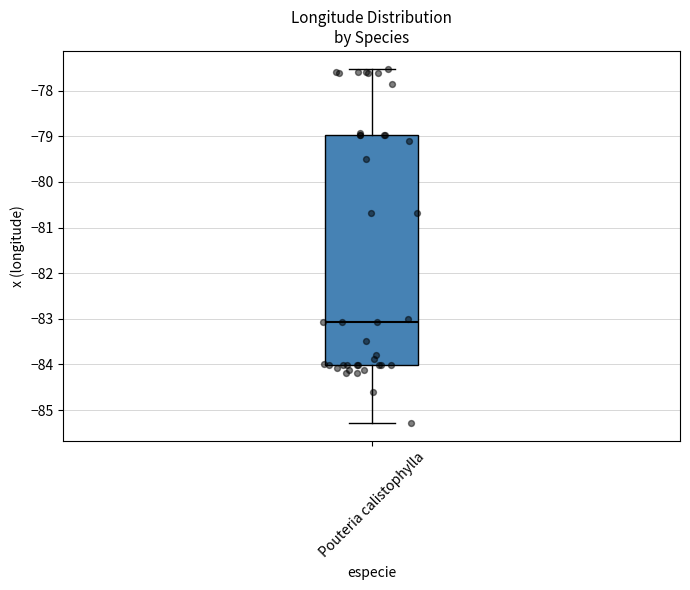

Read this box plot against the y-axis: the position of the median line, the range covered by the box, and the ends of both whiskers. The values are not printed on the chart, so give them approximately, as read against the axis.

median -83.1, box -84.0 to -79.0, whiskers -85.3 to -77.5